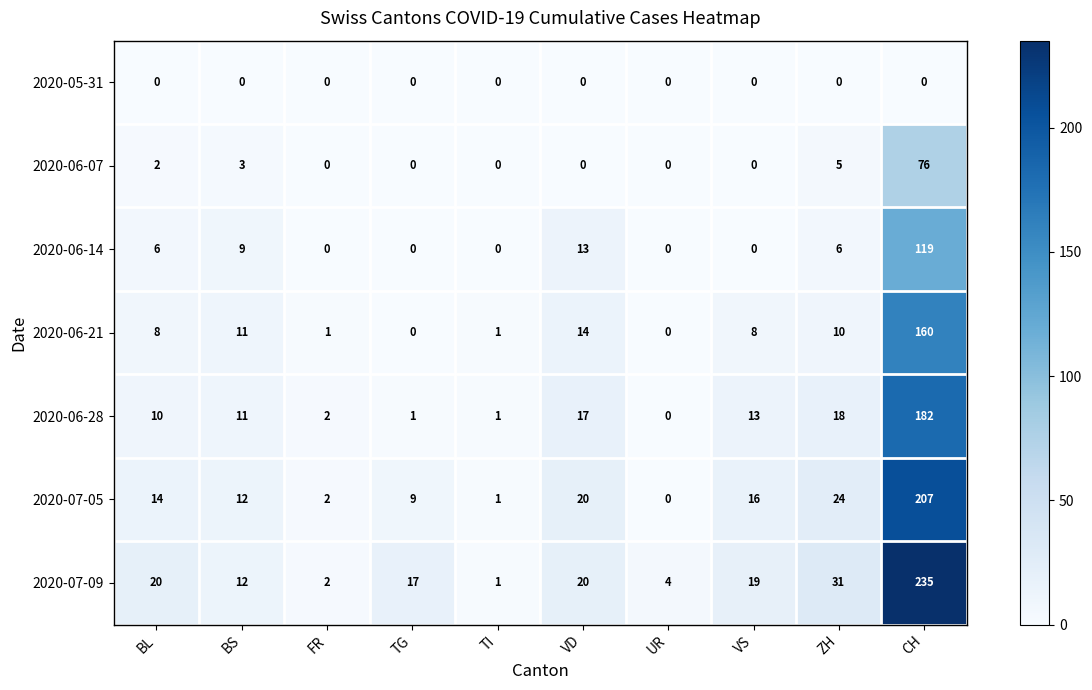

Between BL and VS, which series saw the biggest shift?

2020-06-14